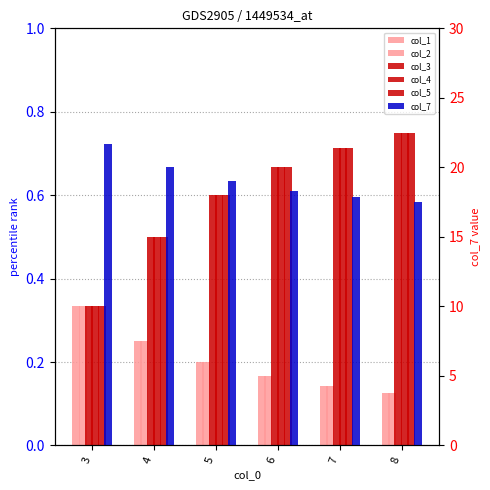

Between 3 and 8, which is larger?

3